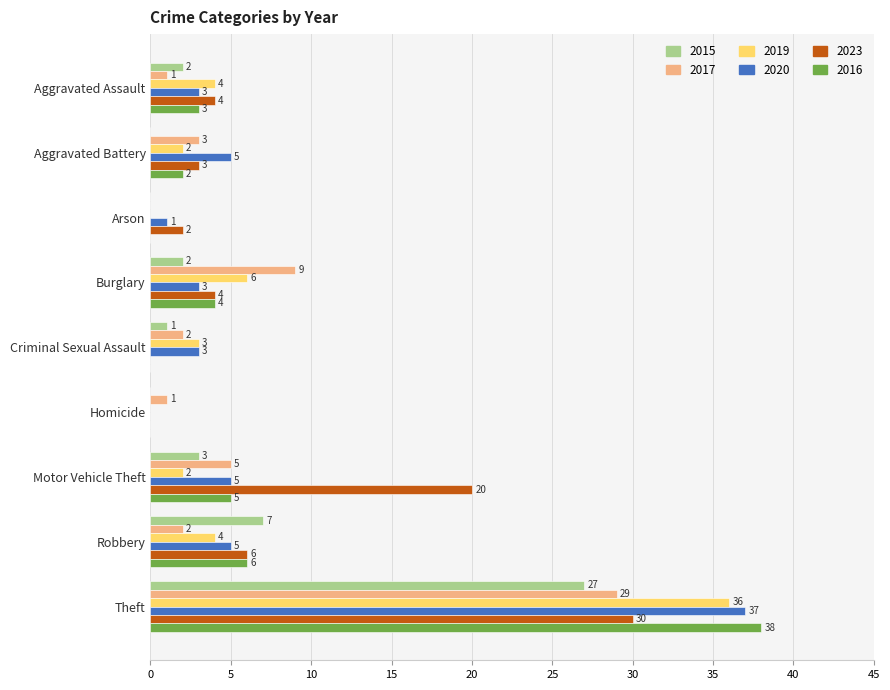

What value does the 2019 series have at Burglary, to the nearest 10?

10